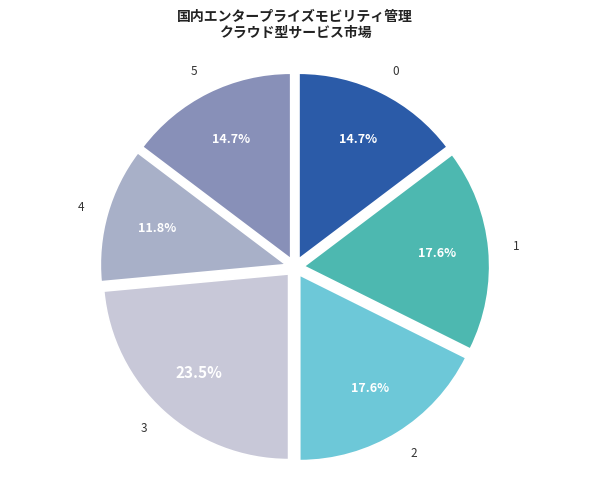

Is there any slice that represents more than half of the pie?

No